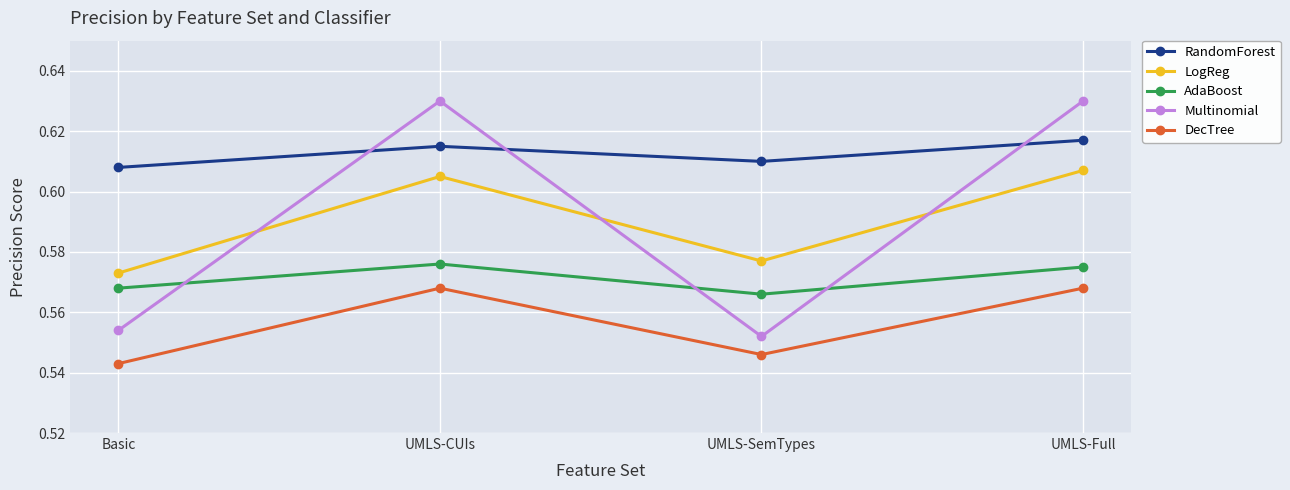

How many lines are shown in the chart?

5